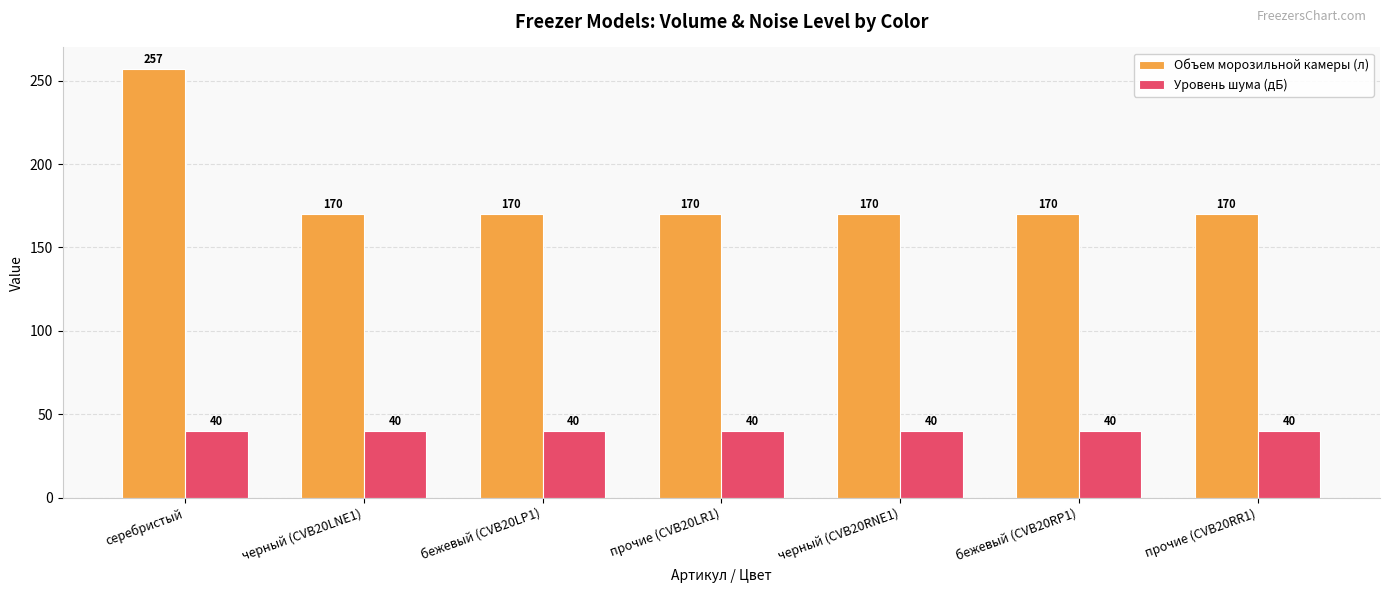

Is the value of Уровень шума (дБ) at черный (CVB20LNE1) greater than the value of Объем морозильной камеры (л) at бежевый (CVB20RP1)?

No